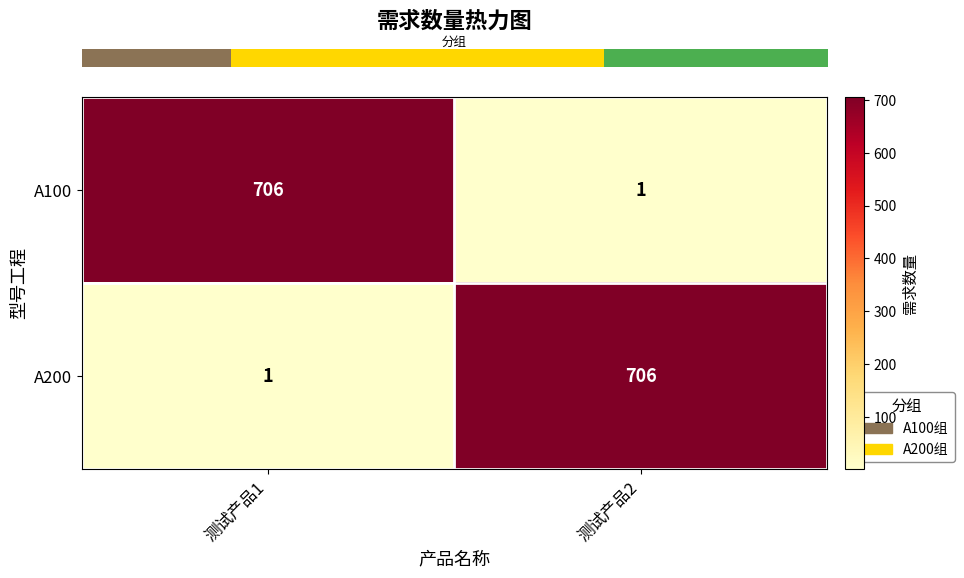

At 测试产品2, list the series in order from smallest to largest.

A100, A200